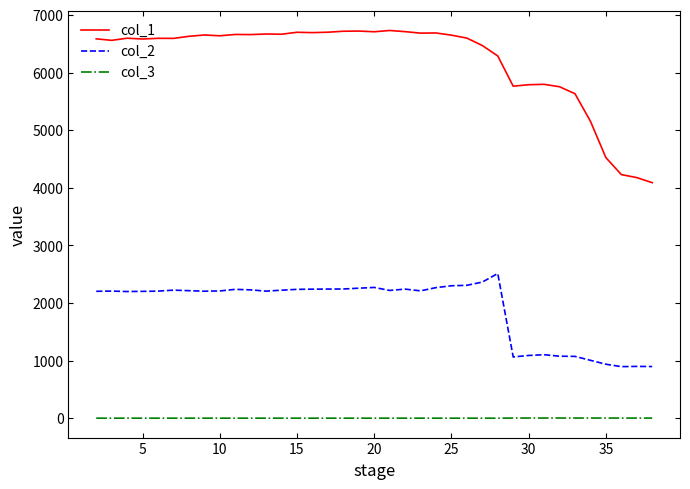

Which series has the largest total across all categories?

col_1